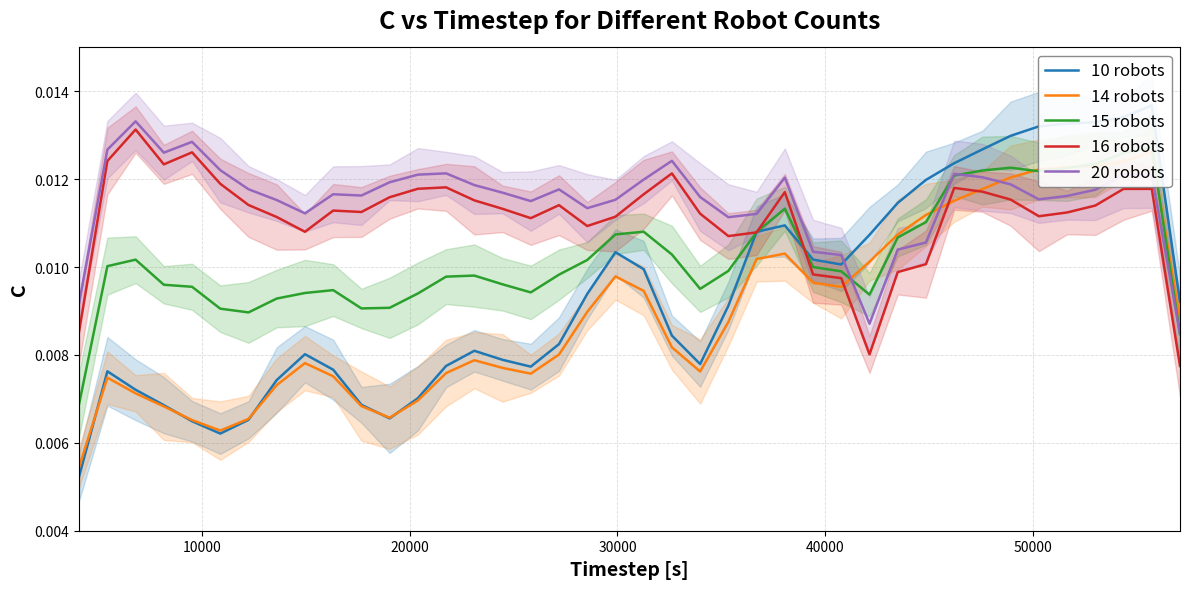

Count the 14 robots values in the range 0 to 1.

40